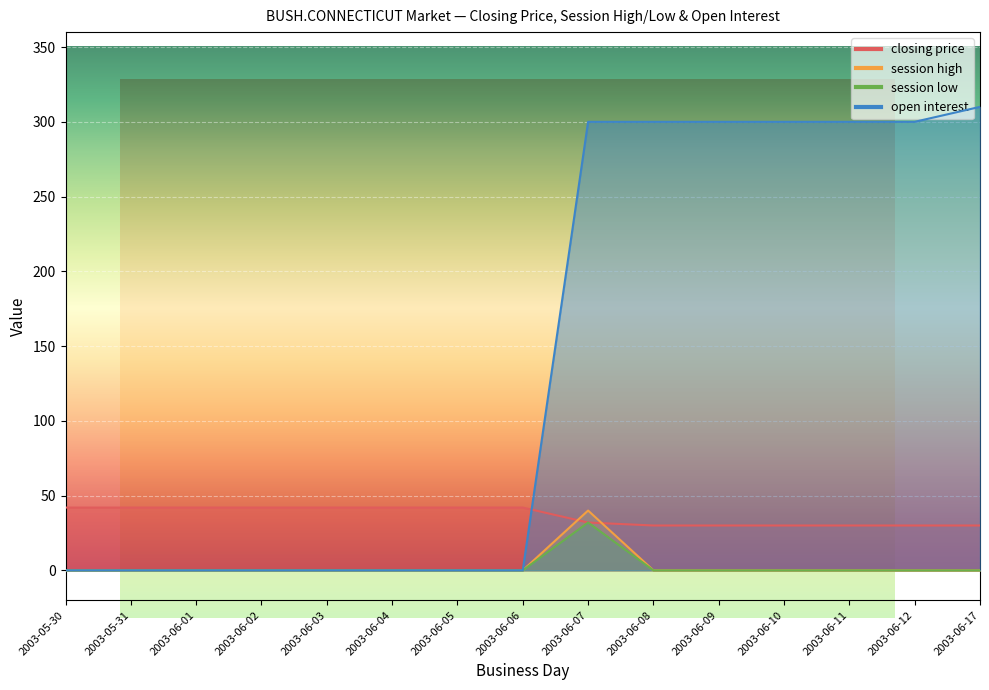

Reading left to right, extract all data points from this chart.

closing price: 2003-05-30=42	2003-05-31=42	2003-06-01=42	2003-06-02=42	2003-06-03=42	2003-06-04=42	2003-06-05=42	2003-06-06=42	2003-06-07=32	2003-06-08=30	2003-06-09=30	2003-06-10=30	2003-06-11=30	2003-06-12=30	2003-06-17=30
session high: 2003-05-30=0	2003-05-31=0	2003-06-01=0	2003-06-02=0	2003-06-03=0	2003-06-04=0	2003-06-05=0	2003-06-06=0	2003-06-07=40	2003-06-08=0	2003-06-09=0	2003-06-10=0	2003-06-11=0	2003-06-12=0	2003-06-17=0
session low: 2003-05-30=0	2003-05-31=0	2003-06-01=0	2003-06-02=0	2003-06-03=0	2003-06-04=0	2003-06-05=0	2003-06-06=0	2003-06-07=32	2003-06-08=0	2003-06-09=0	2003-06-10=0	2003-06-11=0	2003-06-12=0	2003-06-17=0
open interest: 2003-05-30=0	2003-05-31=0	2003-06-01=0	2003-06-02=0	2003-06-03=0	2003-06-04=0	2003-06-05=0	2003-06-06=0	2003-06-07=300	2003-06-08=300	2003-06-09=300	2003-06-10=300	2003-06-11=300	2003-06-12=300	2003-06-17=310